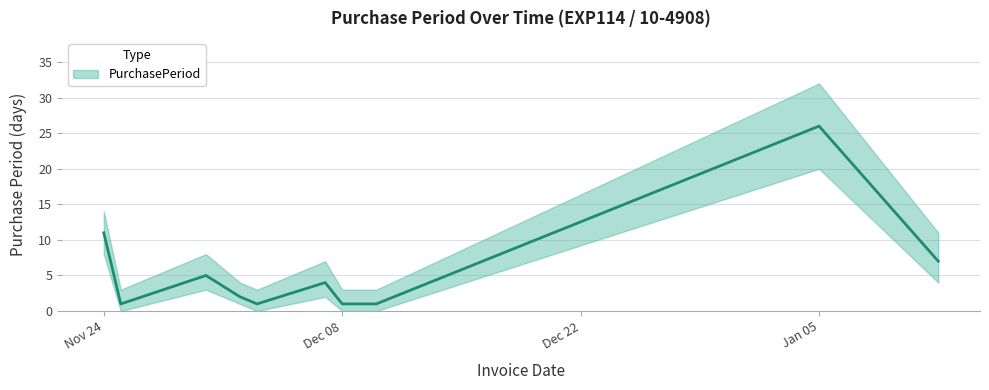

Which has a higher value, 2015-11-24 or 2015-11-25?

2015-11-24